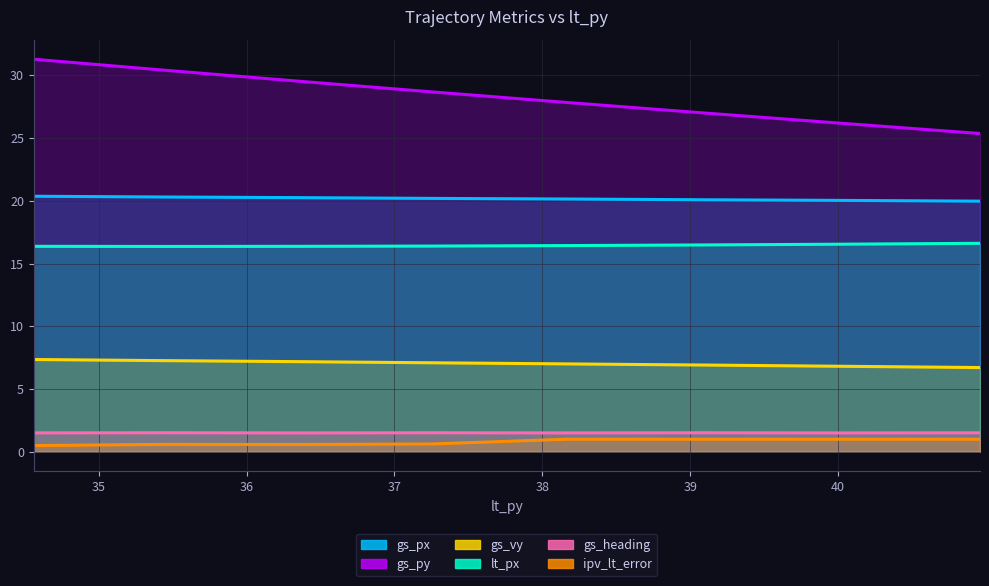

True or false: gs_px and lt_px cross at least once.

False